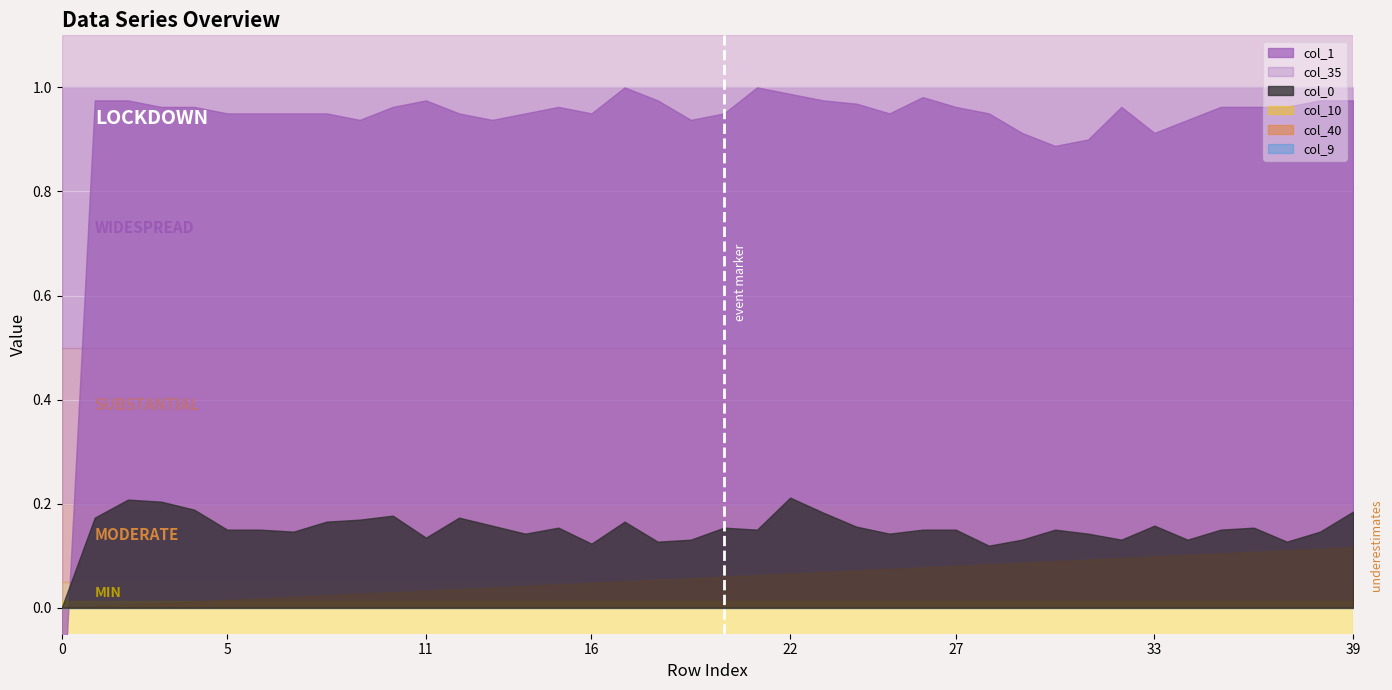

What is the sum of the col_35 values at 28 and 39?

2.0